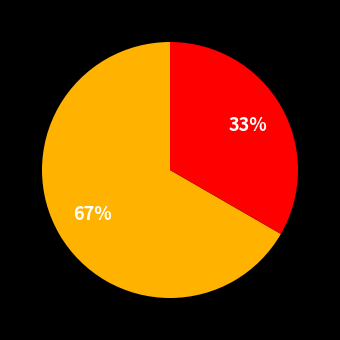

Count the number of slices in the pie.

2